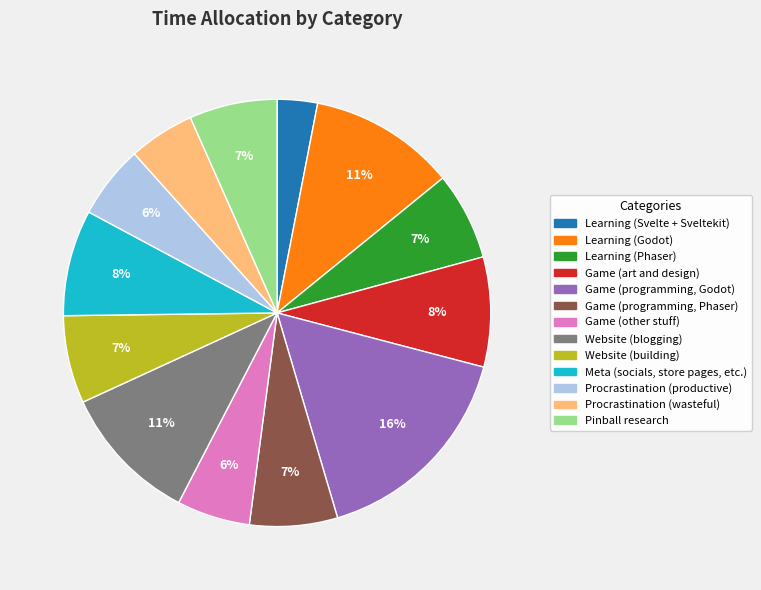

To the nearest percent, what is the average slice percentage?

8%